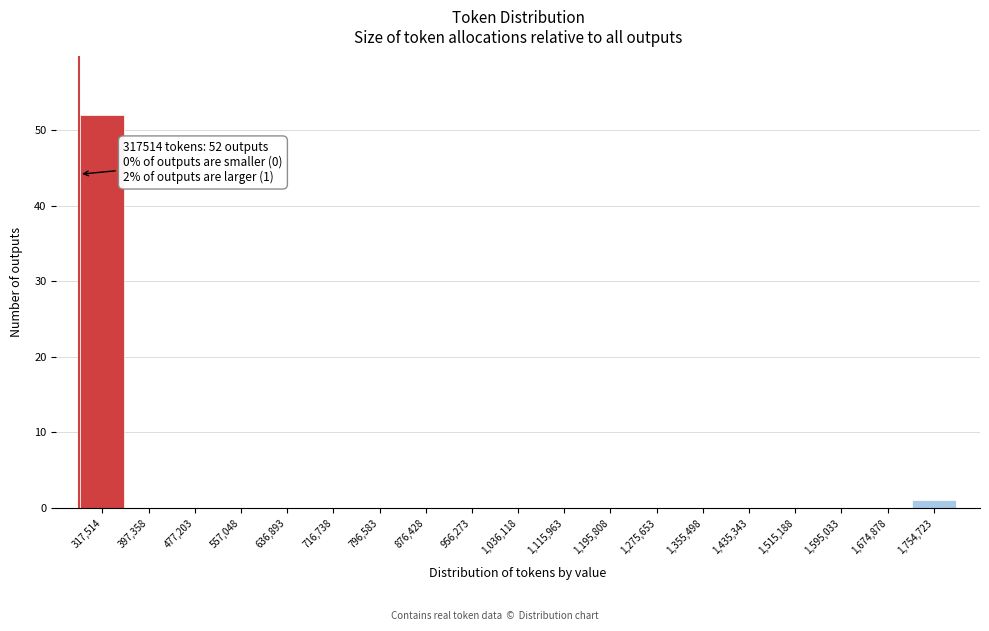

Reading left to right, what are all the values shown in this chart?

317,514=52	397,358=0	477,203=0	557,048=0	636,893=0	716,738=0	796,583=0	876,428=0	956,273=0	1,036,118=0	1,115,963=0	1,195,808=0	1,275,653=0	1,355,498=0	1,435,343=0	1,515,188=0	1,595,033=0	1,674,878=0	1,754,723=1